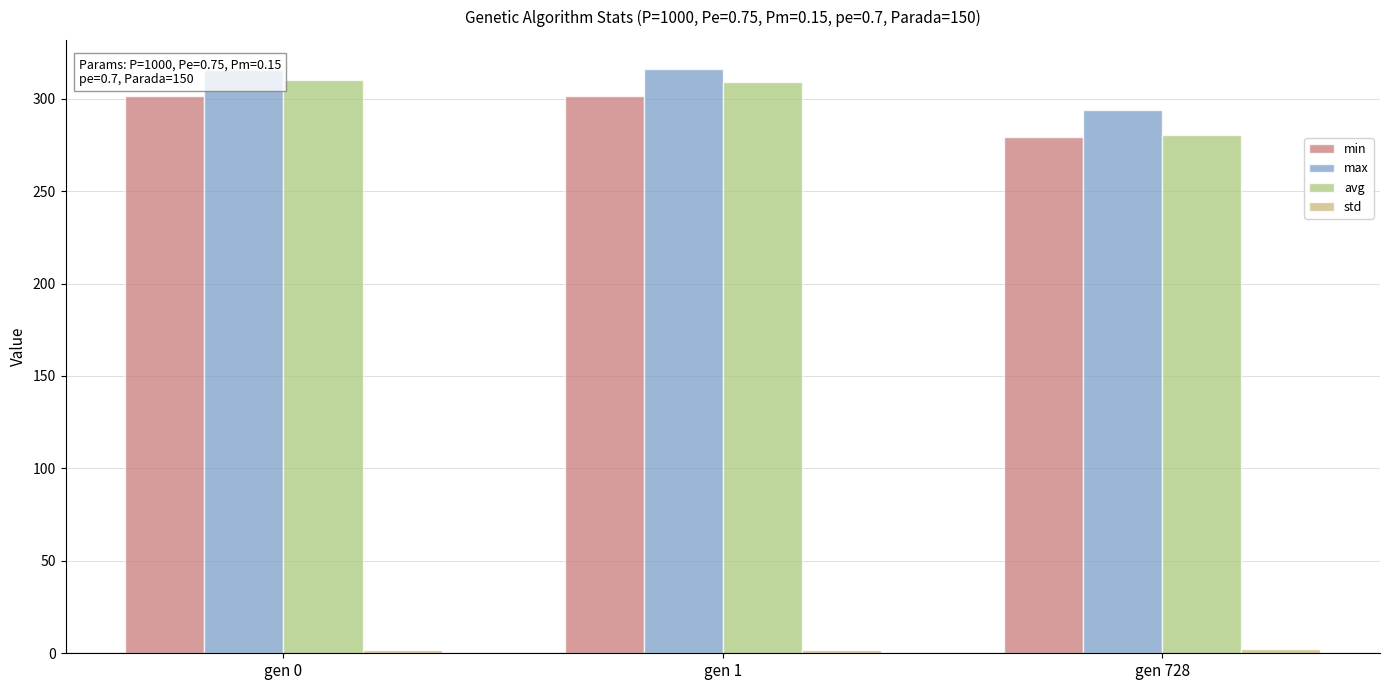

Which series has the widest spread of values?

avg